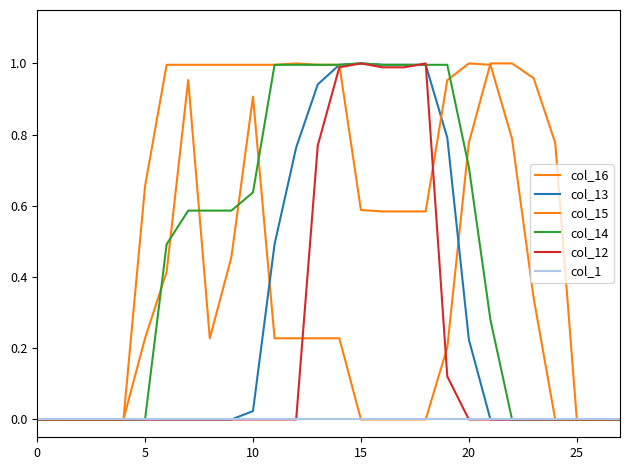

True or false: col_13 has more than 0 interior local peaks.

True